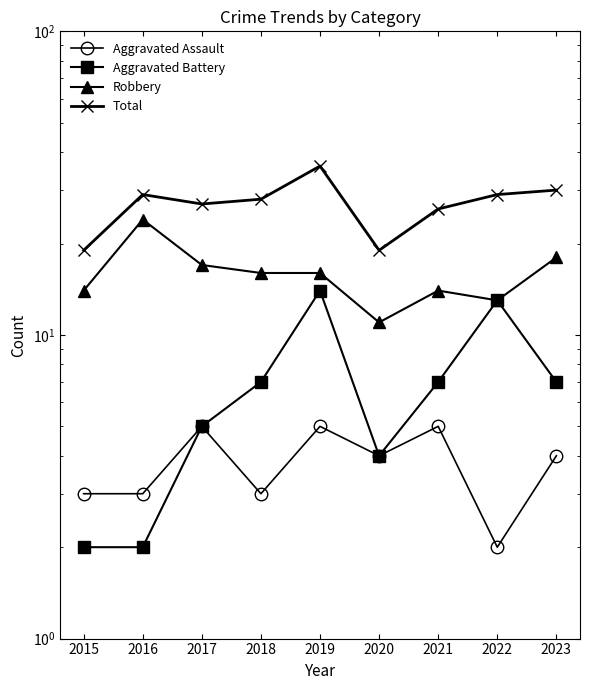

Does the chart have visible grid lines?

No